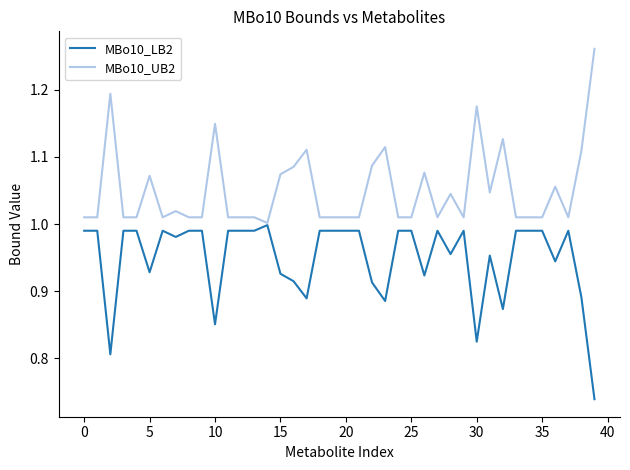

At how many categories does at least one series exceed 0?

40